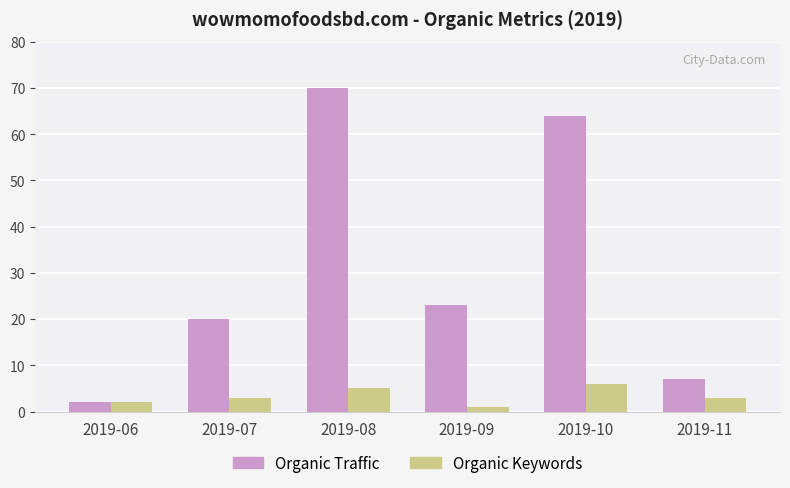

How many bars are there in total?

12